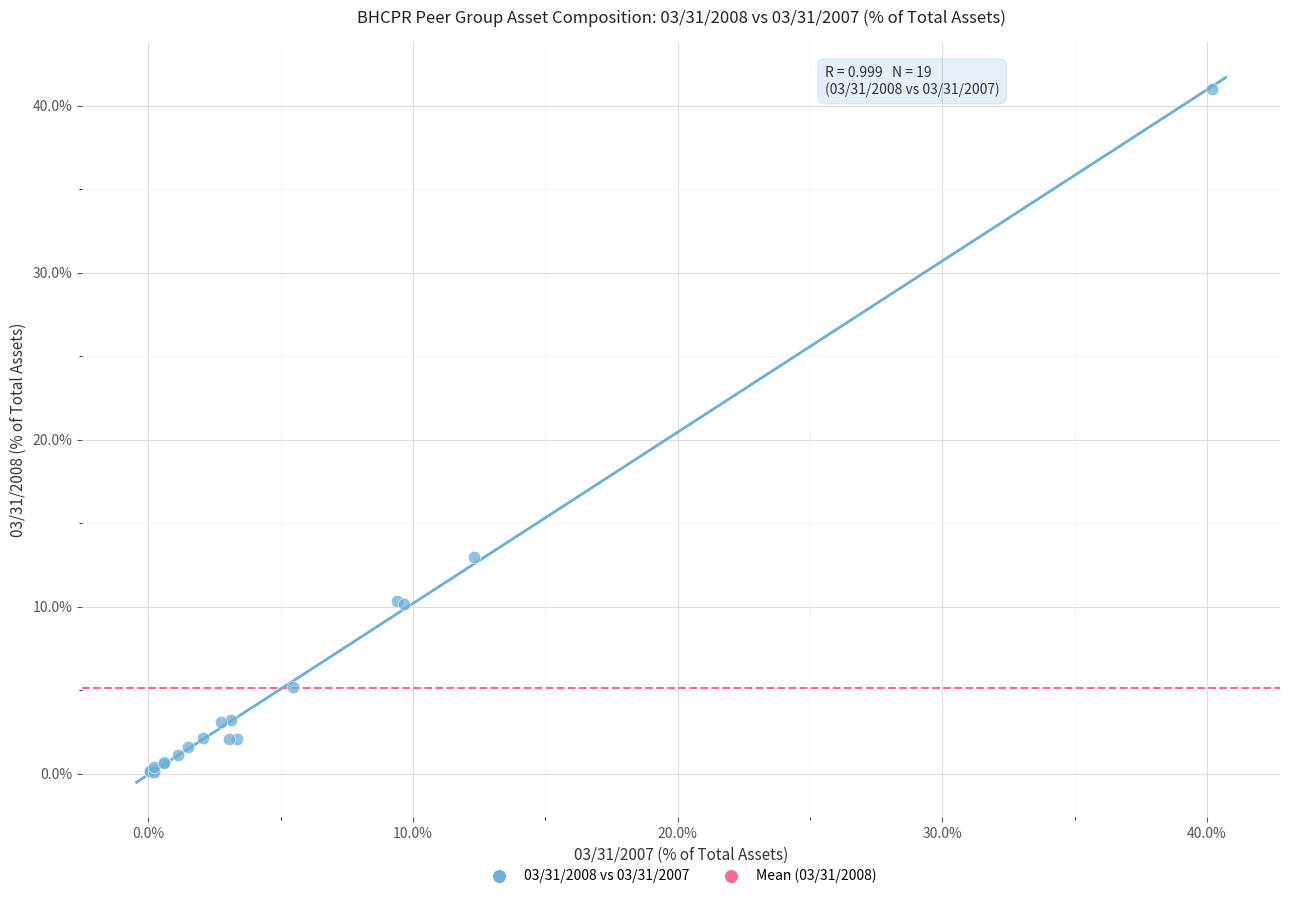

What Y value in the scatter plot is closest to 20?

13.0